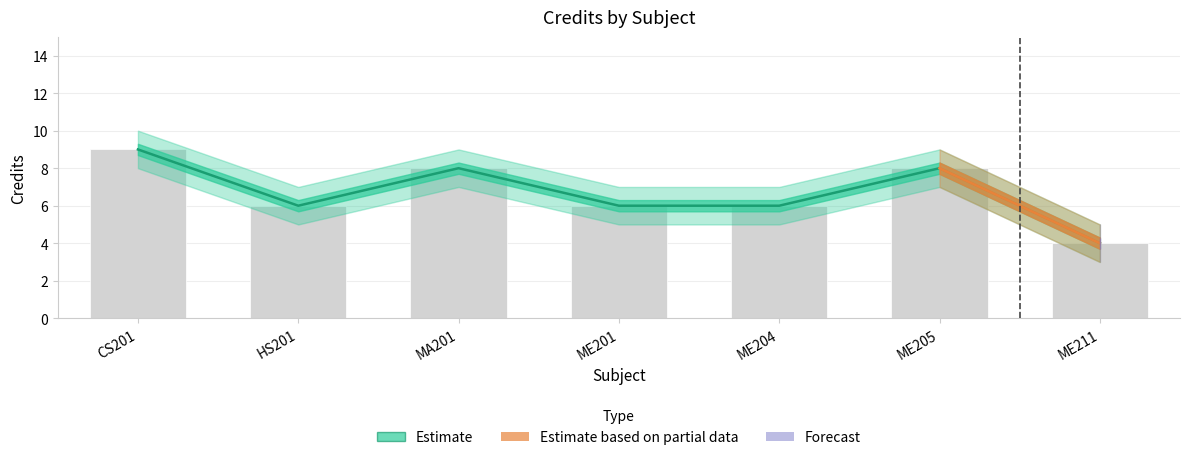

What is the difference between the second highest and minimum values?

4